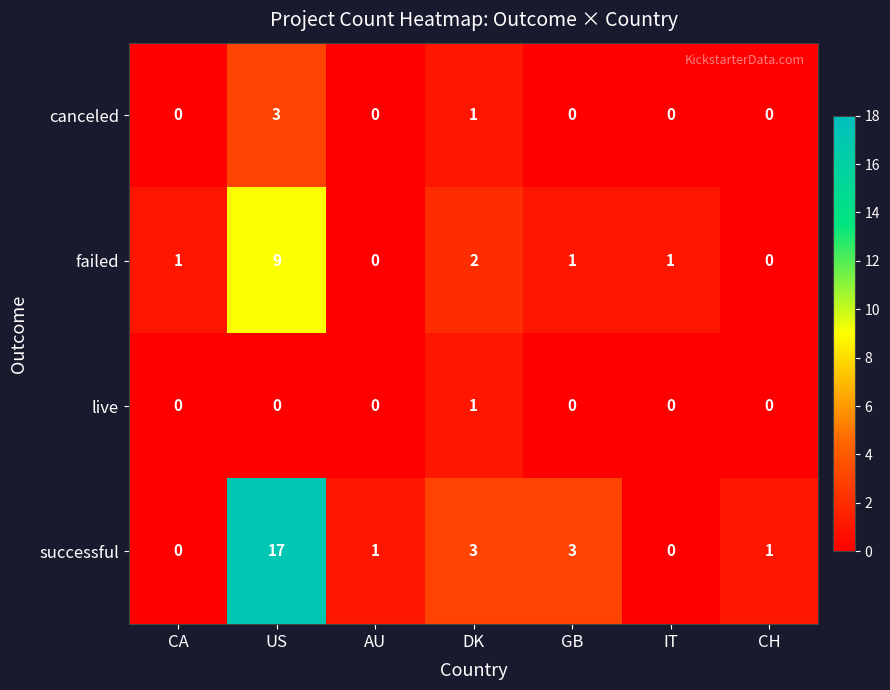

What is the difference between the maximum and second lowest values in the failed series?

9